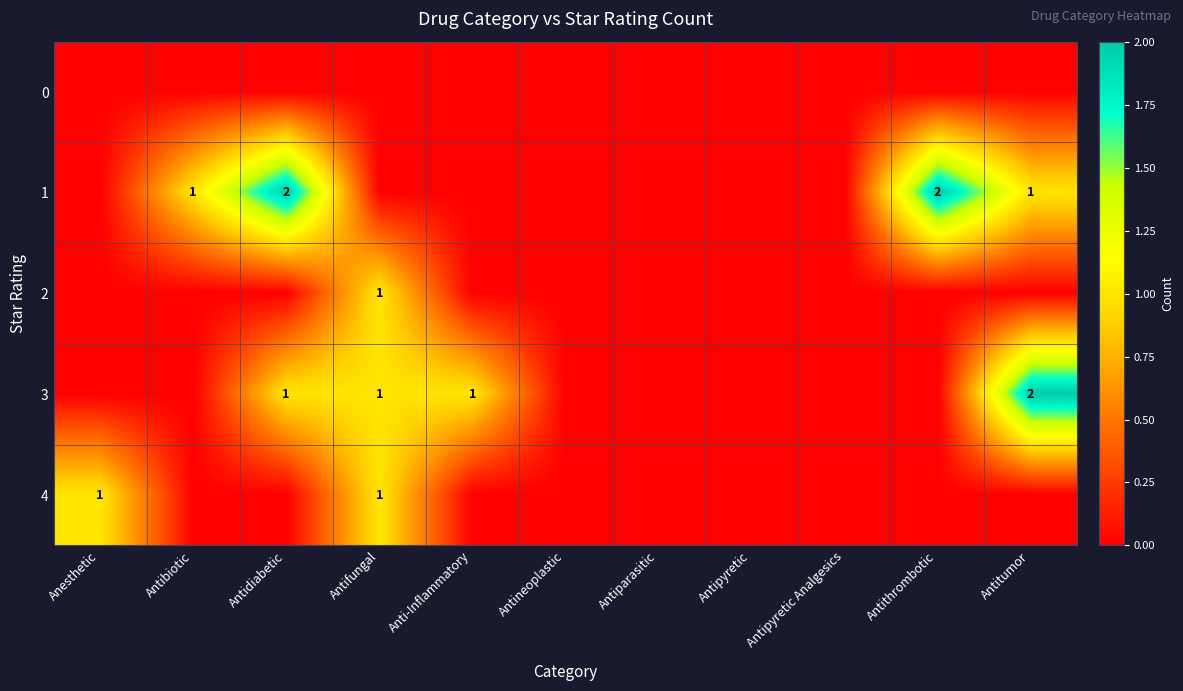

Rank the series by their average value, from highest to lowest.

1, 3, 4, 2, 0